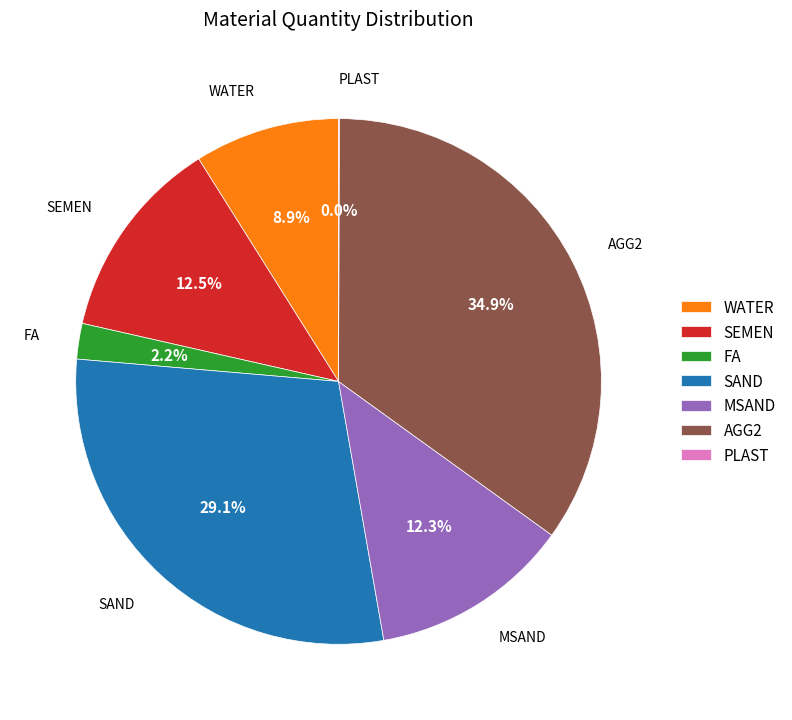

Between SEMEN and WATER, which is larger?

SEMEN